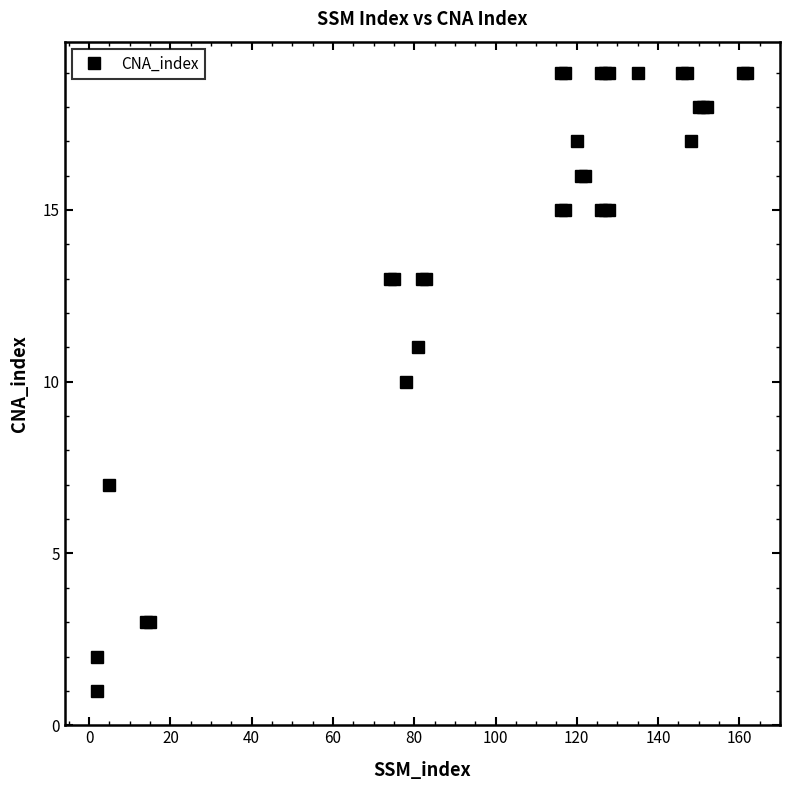

True or false: there are more than 1 points higher than both neighbors.

True